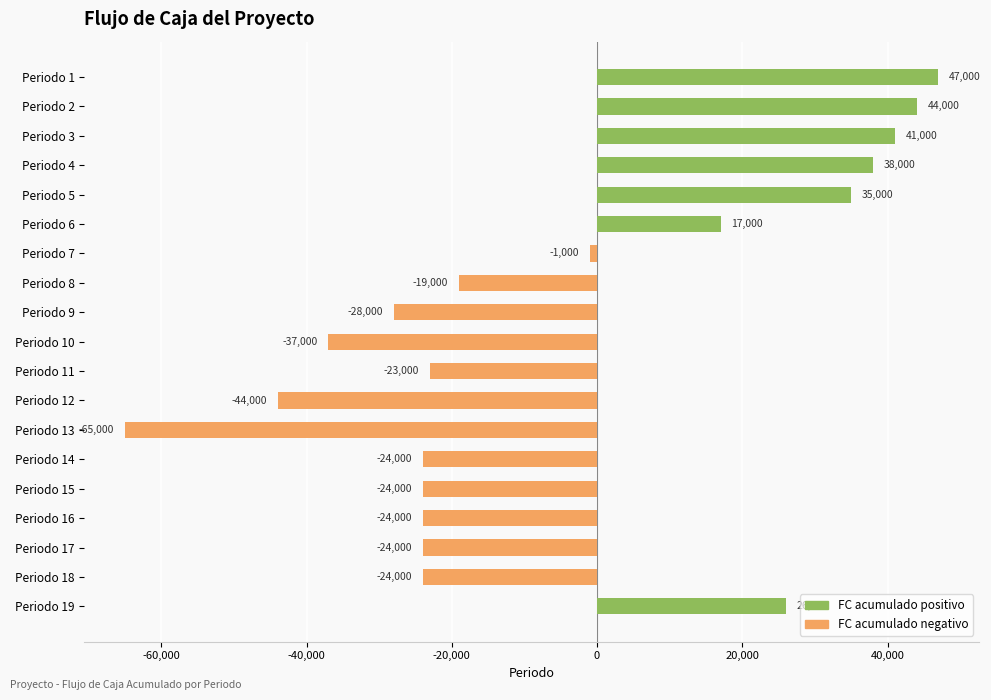

What is the difference between the maximum and second lowest values?

91000